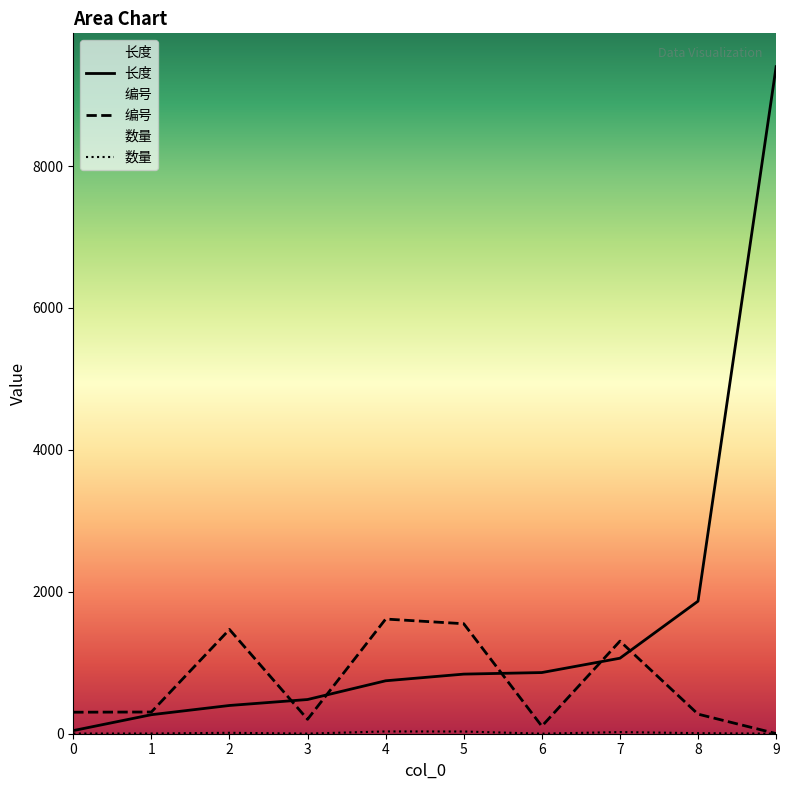

Which category has the highest value in the 数量 series?

4